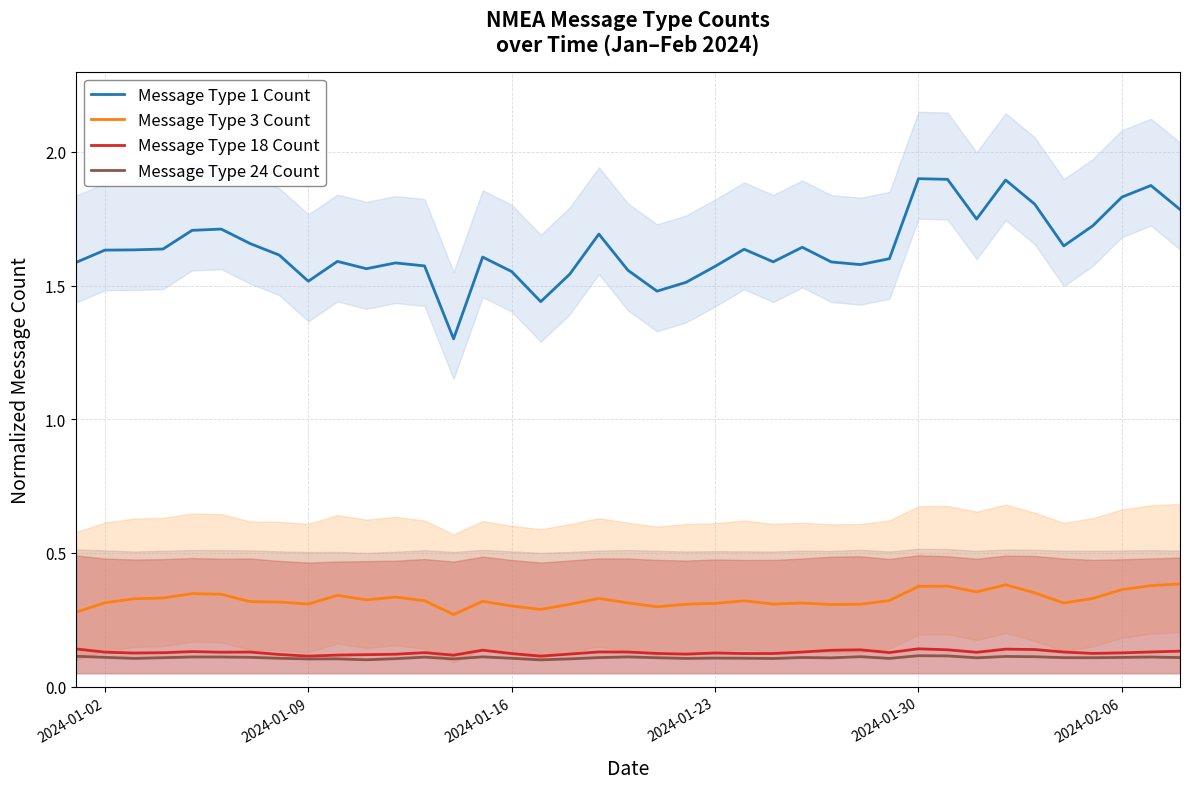

True or false: Message Type 18 Count and Message Type 3 Count intersect in this chart.

False